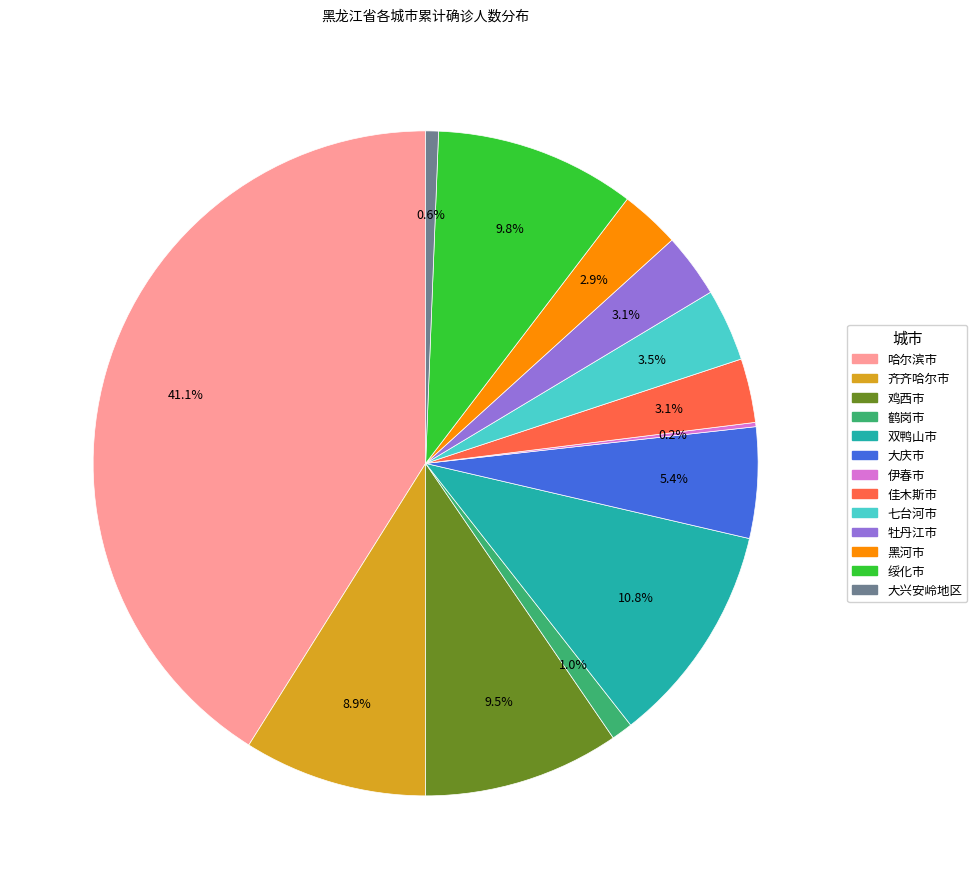

To the nearest percent, what is the combined percentage of 鸡西市 and 大兴安岭地区?

10%